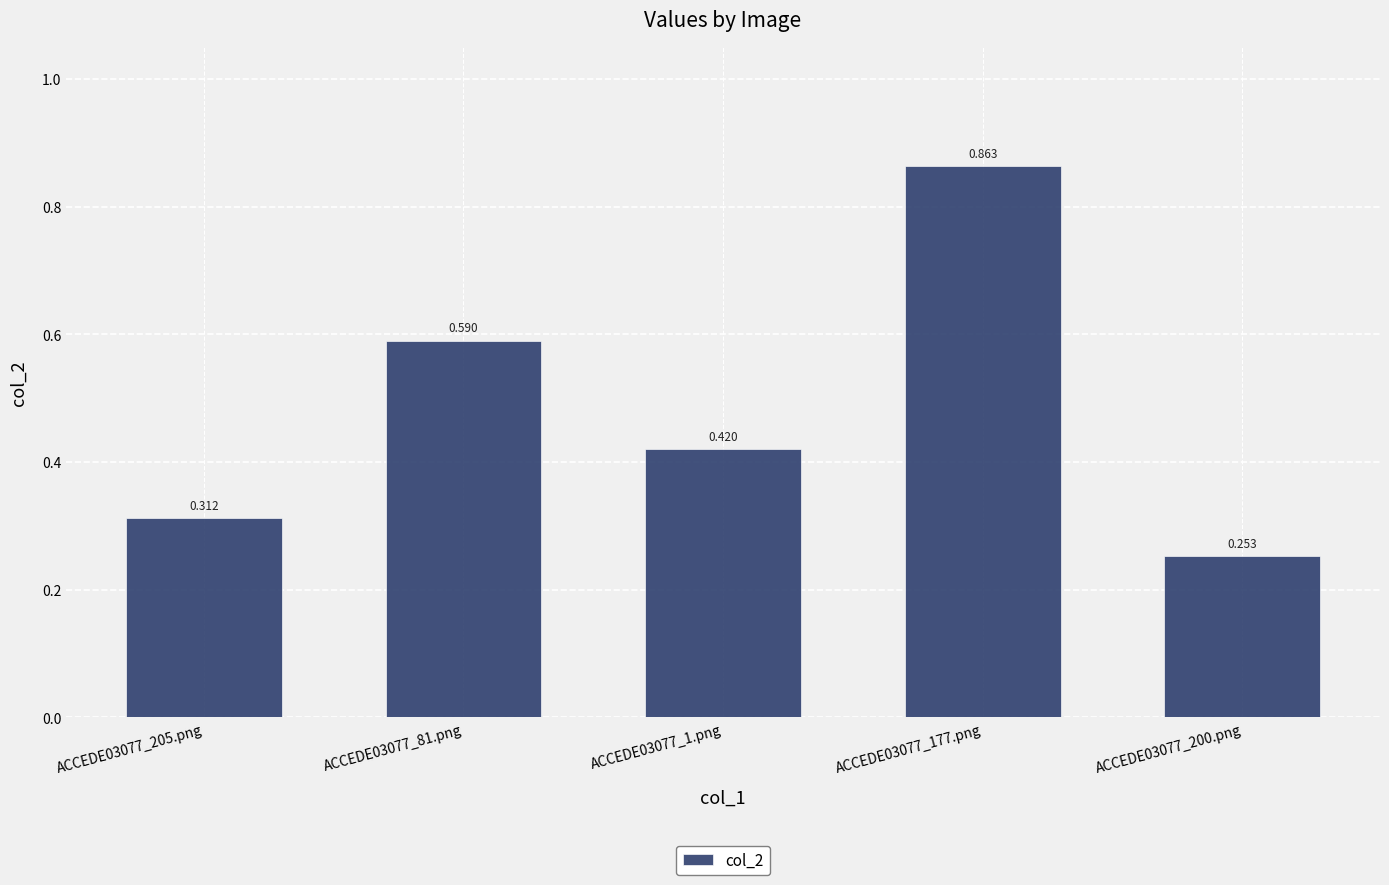

What position from the left is ACCEDE03077_177.png?

4